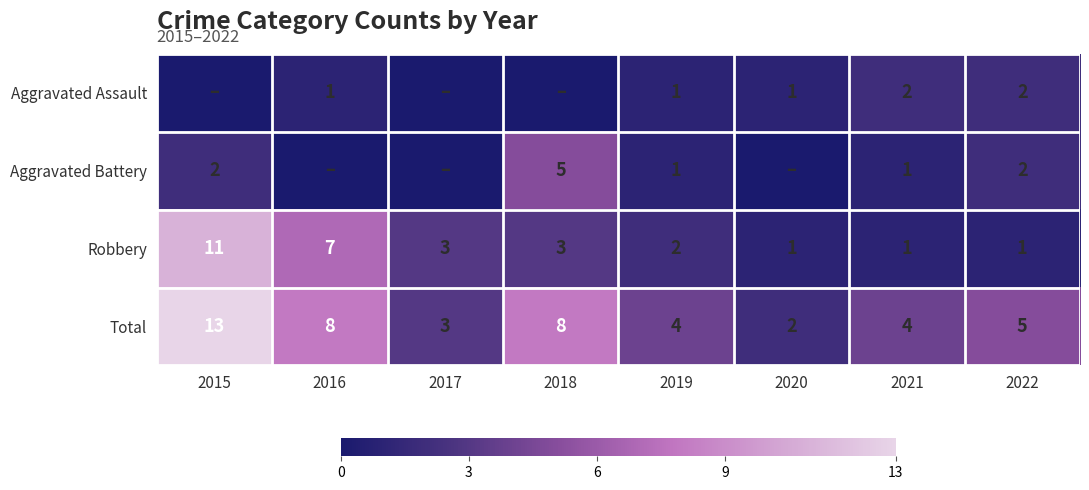

What is the sum of the Aggravated Battery values at 2018 and 2019?

6